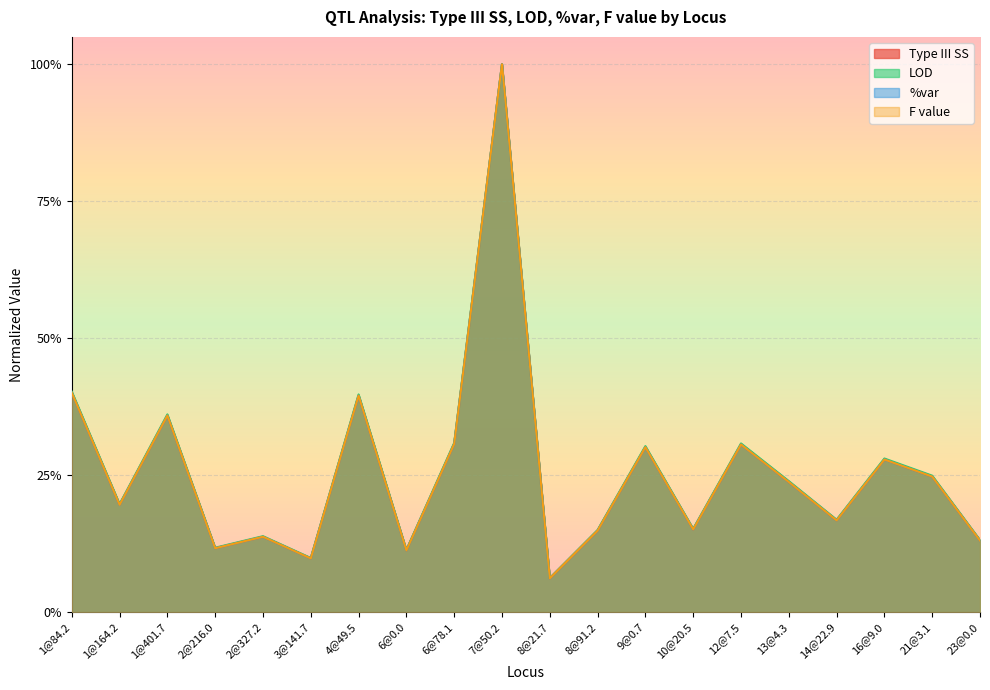

At which category is the sum across all series the highest?

7@50.2